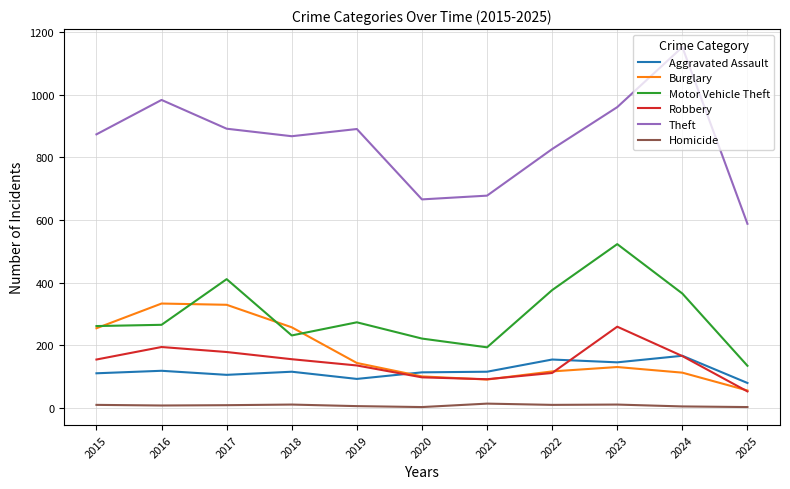

What is the lowest value of the Theft series?

588